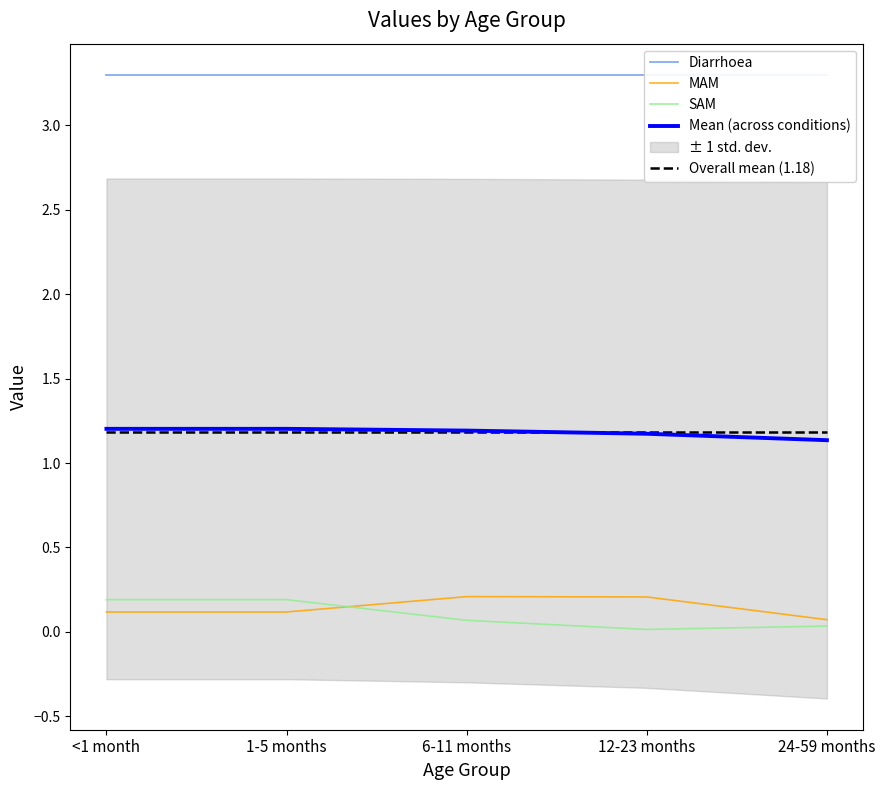

Rank the series by their maximum value, from highest to lowest.

Diarrhoea, Mean (across conditions), Overall mean (1.18), MAM, SAM